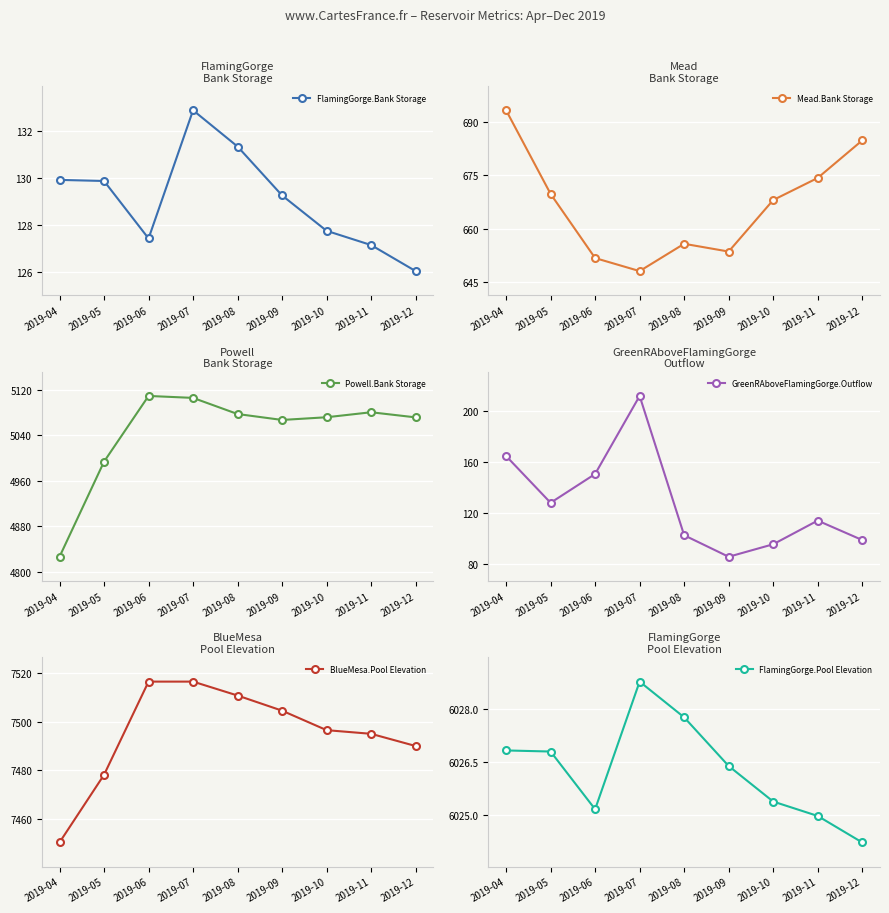

At 2019-11, list the series in order from smallest to largest.

GreenRAboveFlamingGorge.Outflow, FlamingGorge.Bank Storage, Mead.Bank Storage, Powell.Bank Storage, FlamingGorge.Pool Elevation, BlueMesa.Pool Elevation